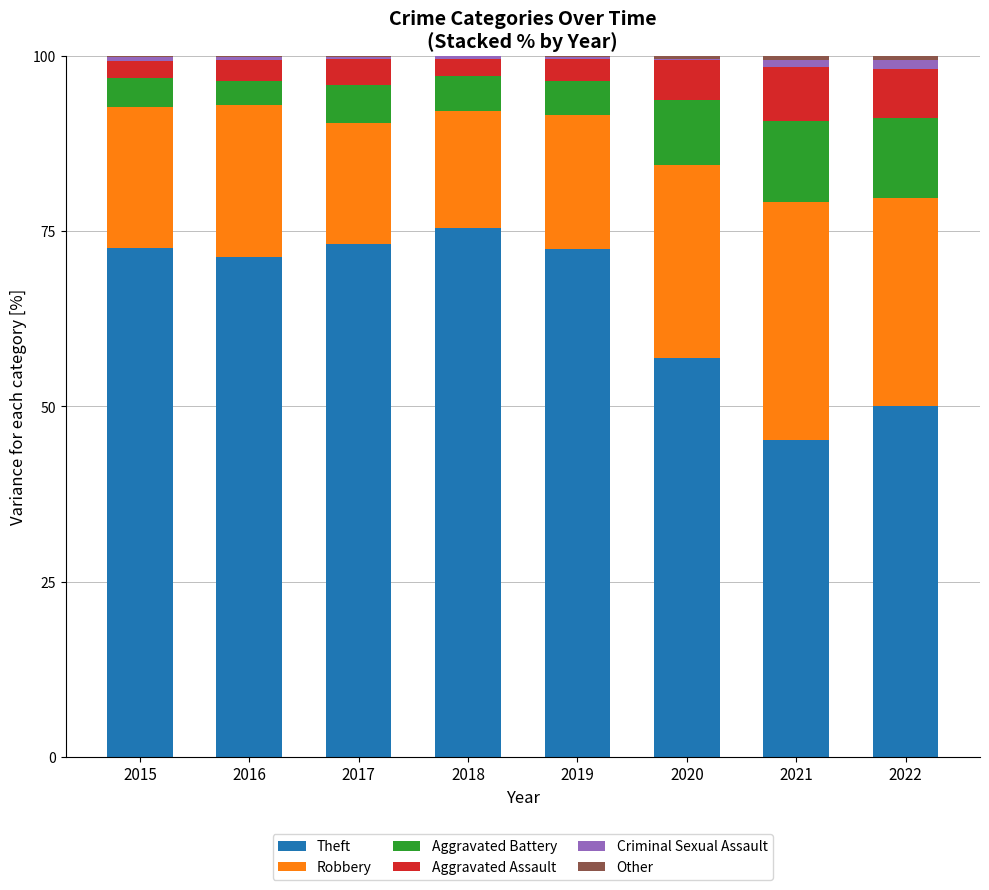

True or false: Theft has a value of 35.9 at 2019.

False